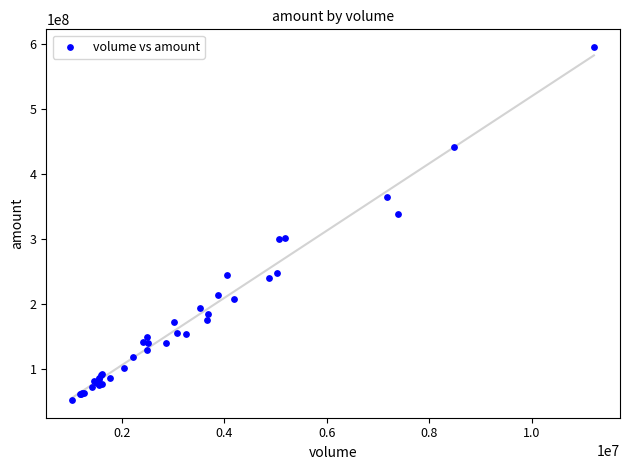

What Y value in the scatter plot is closest to 323676093?

338937724